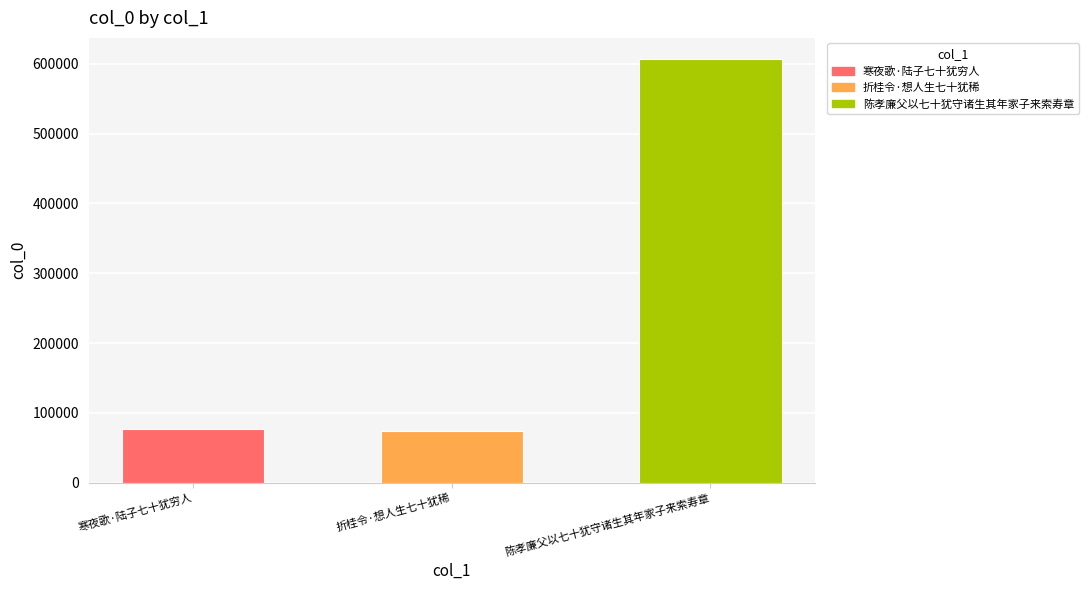

The value at 折桂令·想人生七十犹稀 is 106882. True or false?

False